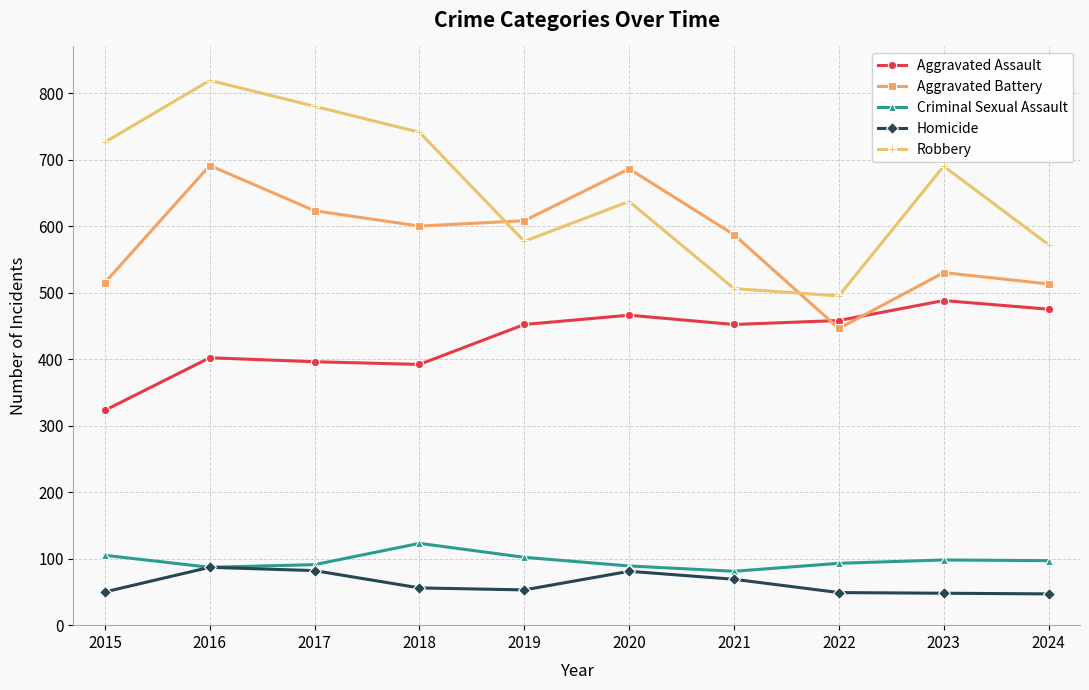

In Aggravated Battery, how many points are lower than both neighbors (excluding endpoints)?

2